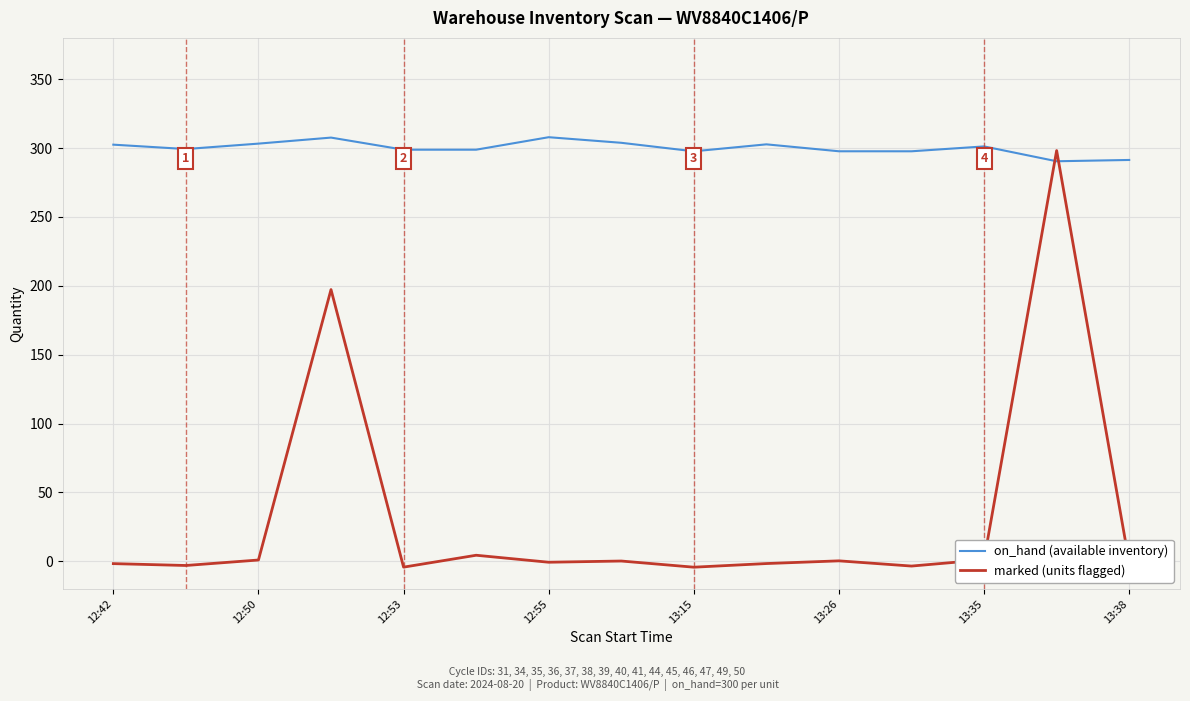

How many times do marked (units flagged) and on_hand (available inventory) cross each other?

2